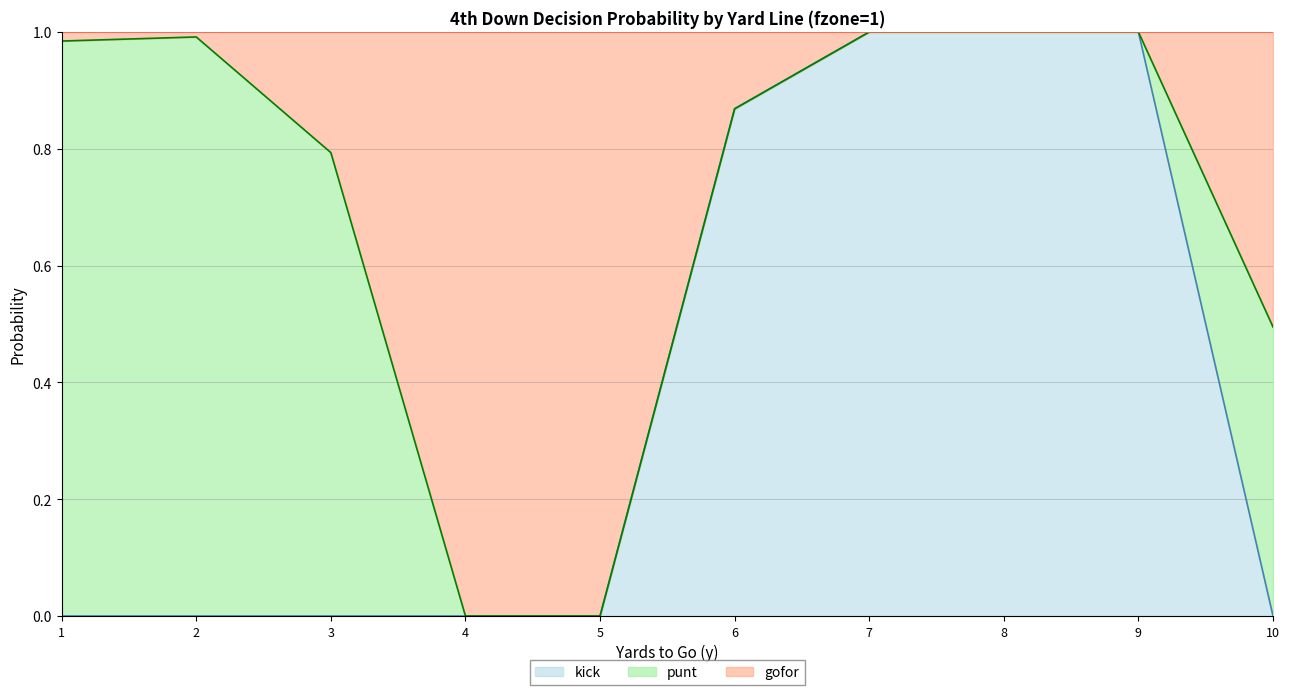

Is it true that gofor equals 0.6 at 8?

False